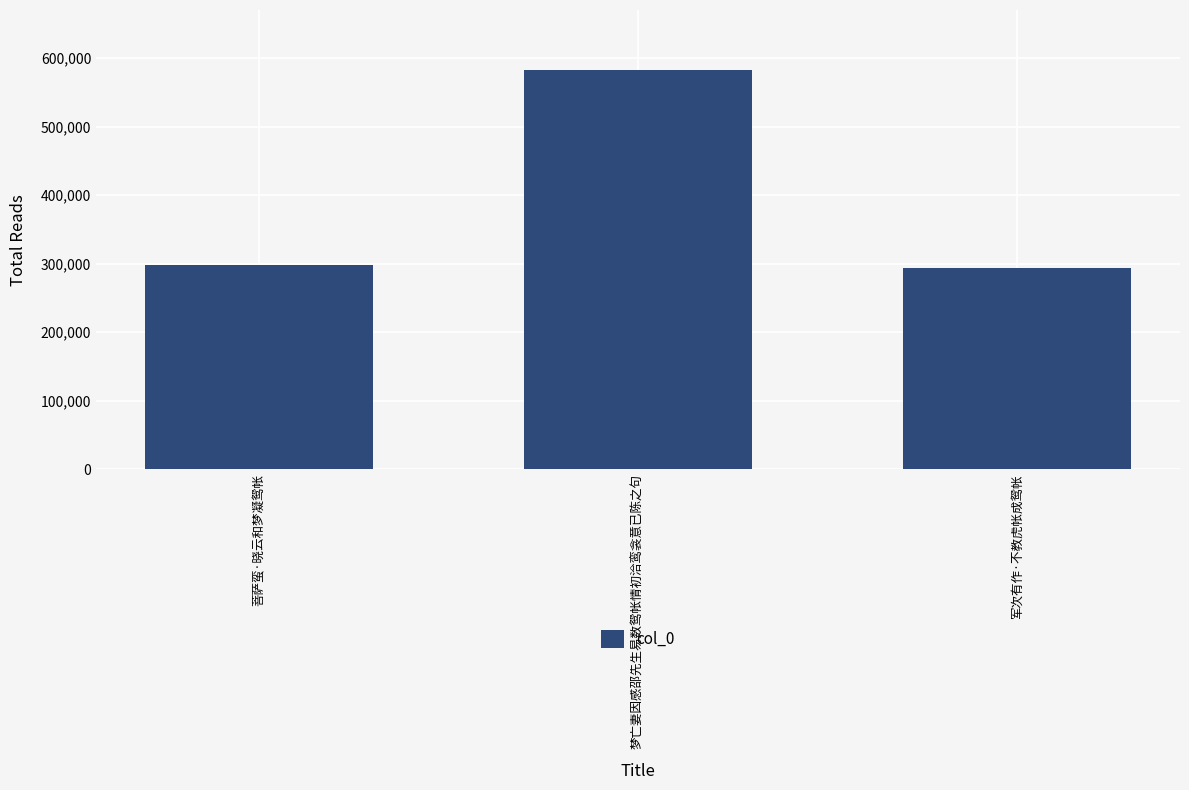

At which label is the value closest to 438141?

菩萨蛮·晓云和梦凝鸳帐